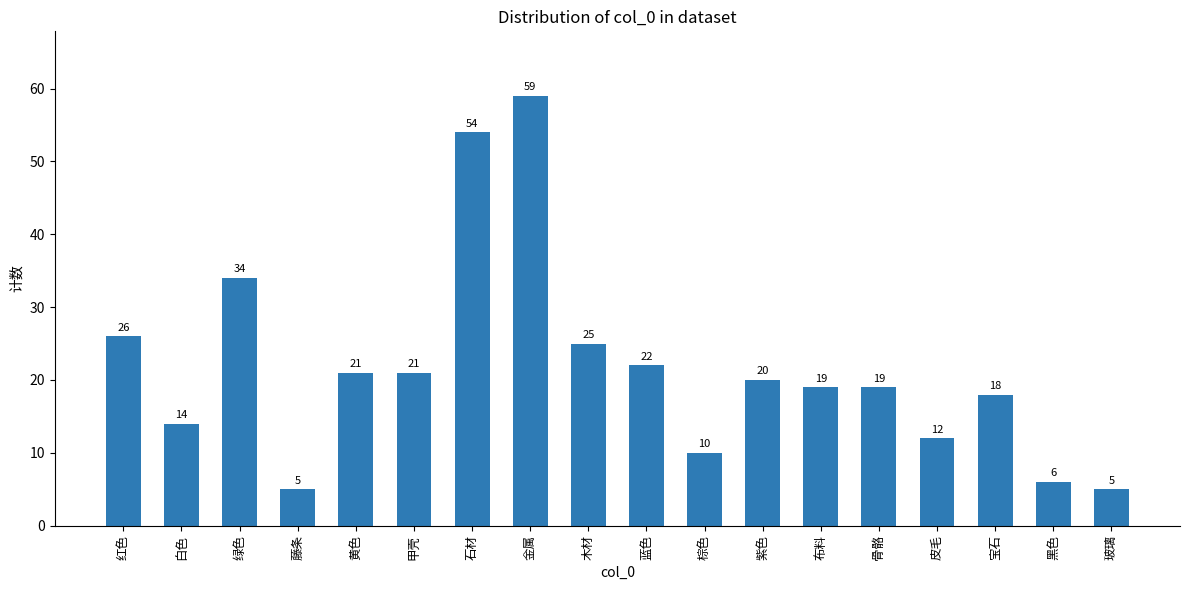

What is the label of the 15th bar from the right?

藤条